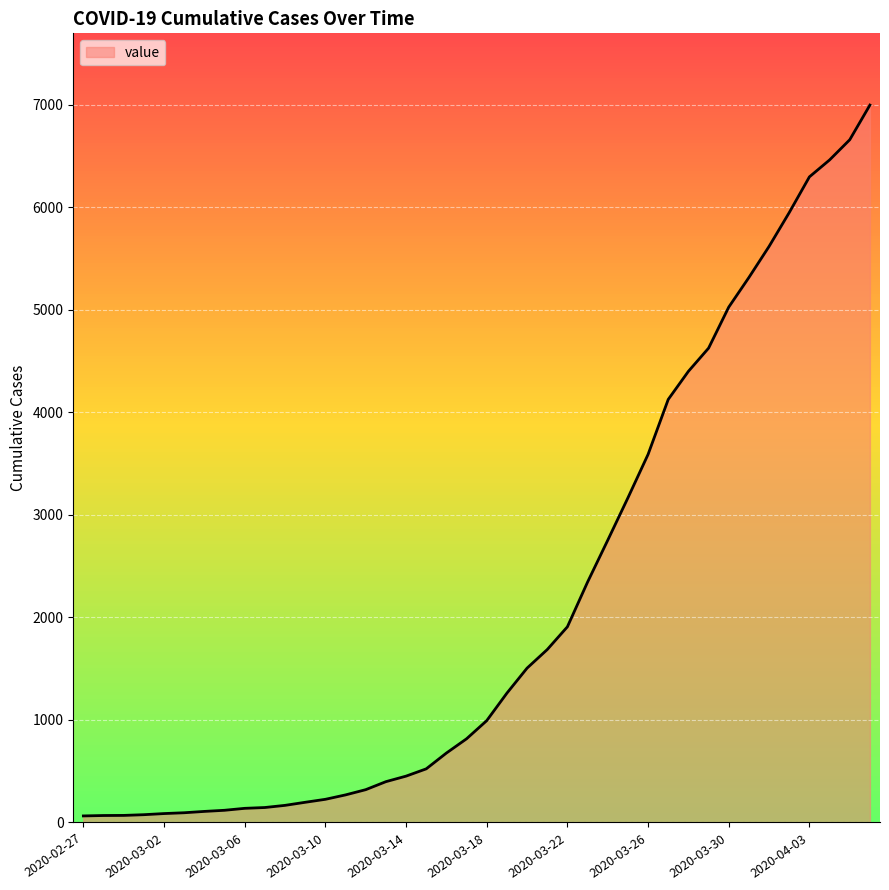

What is the difference between the maximum and minimum values?

6931